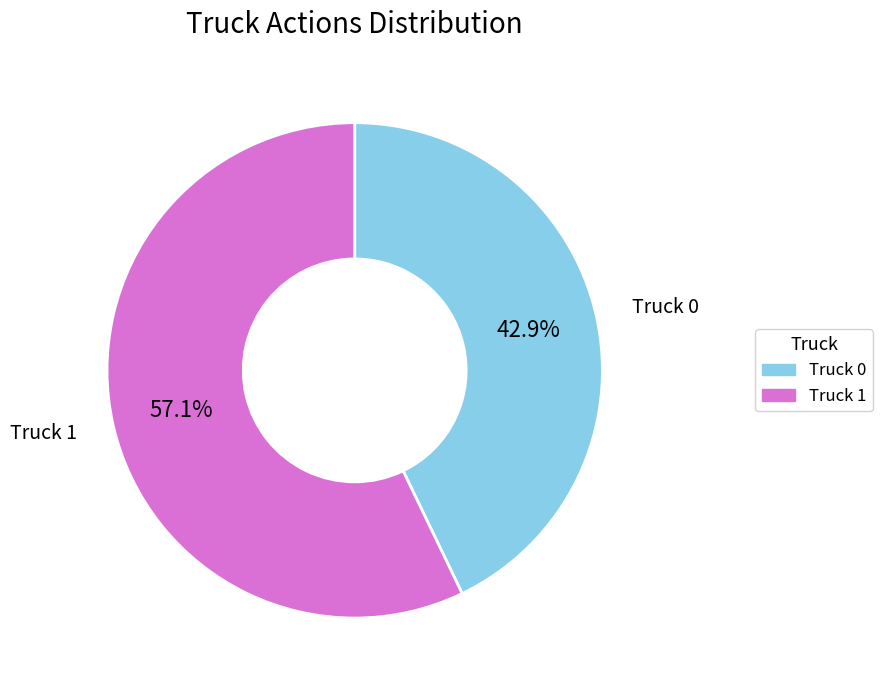

To the nearest percent, what is the difference between the Truck 1 and Truck 0 slice percentages?

14%